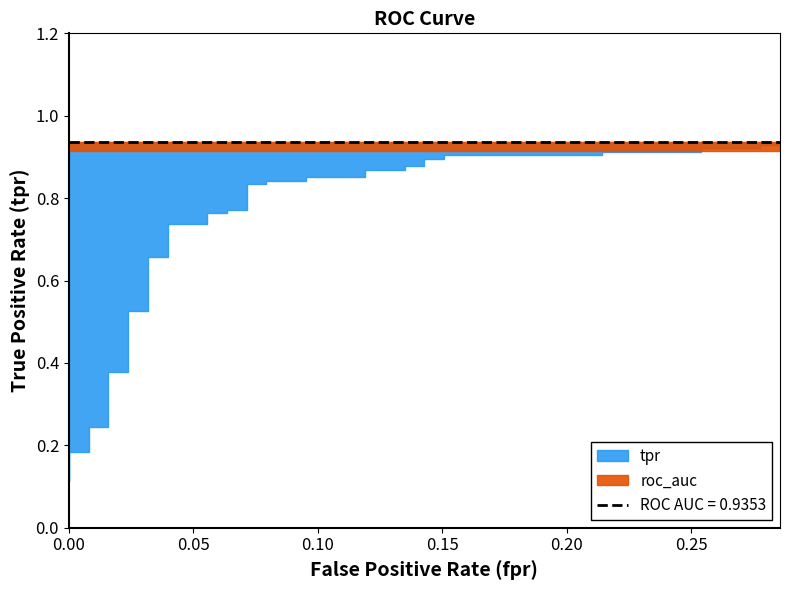

True or false: fpr has more than 2 points higher than both neighbors.

False